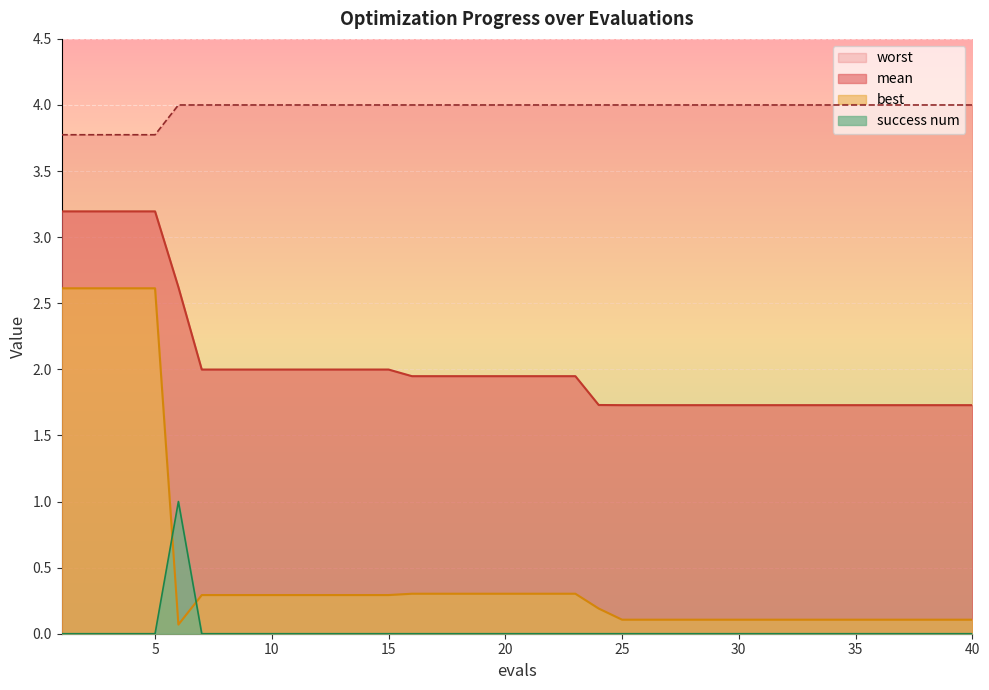

The value of best at 5 is 4.5. True or false?

False